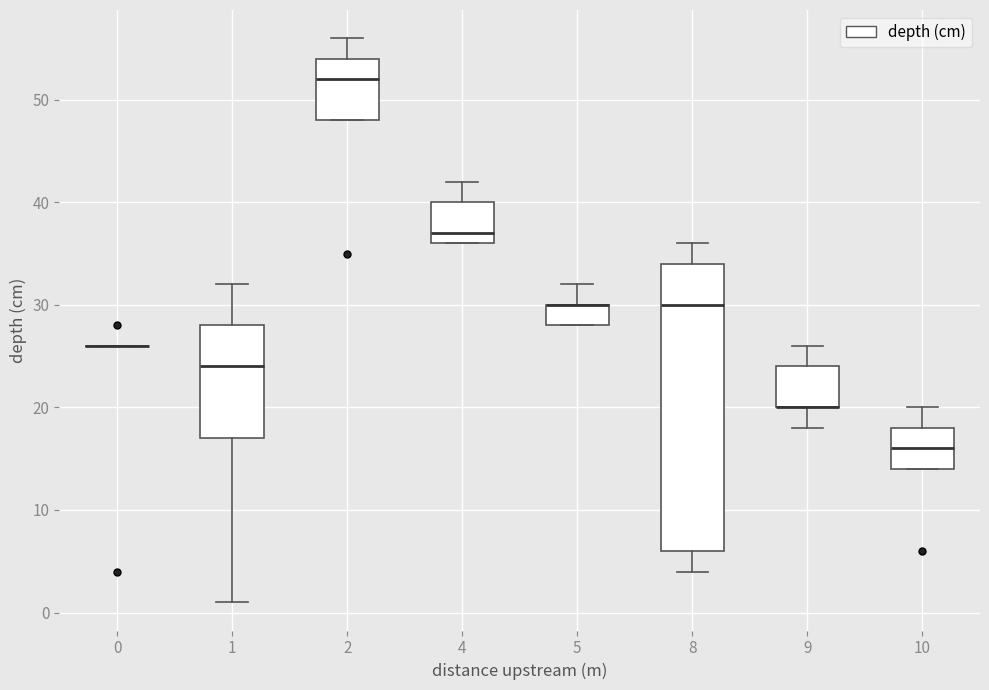

Where does the upper whisker of the box at x = 4 end on the y-axis? The values are not printed on the chart, so give them approximately, as read against the axis.

42